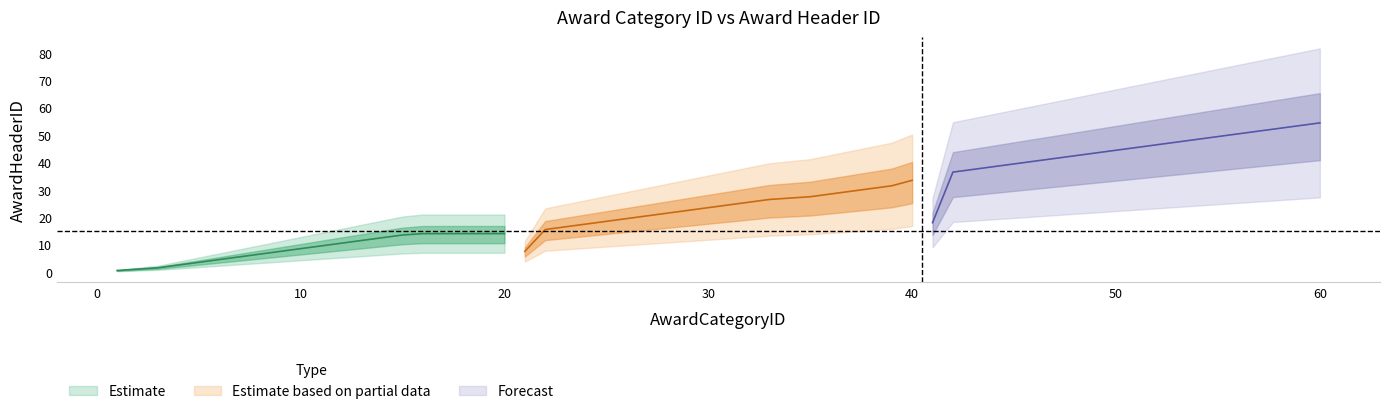

Which category has the lowest value across all series?

1